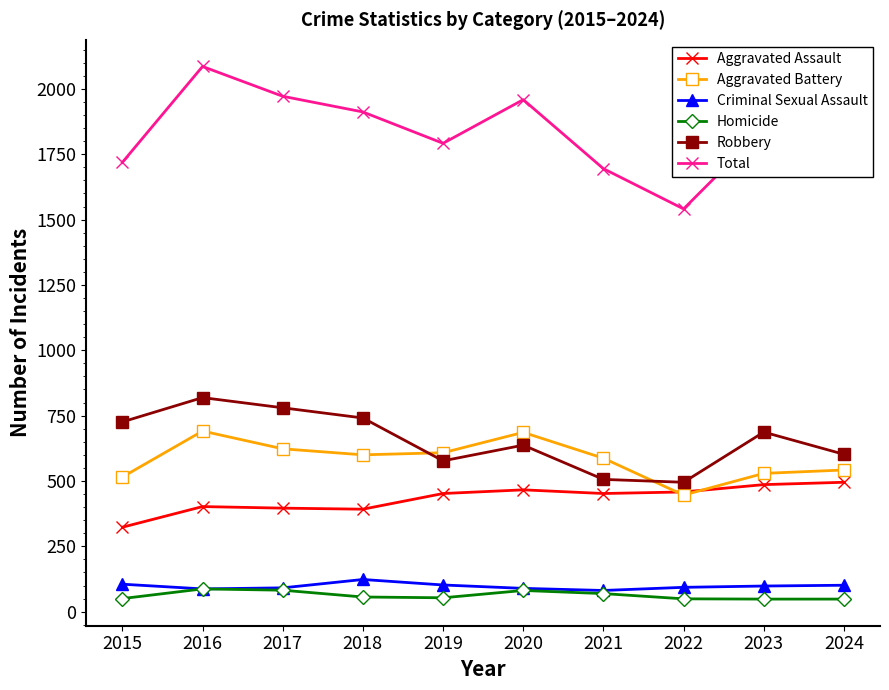

How many lines are shown in the chart?

6